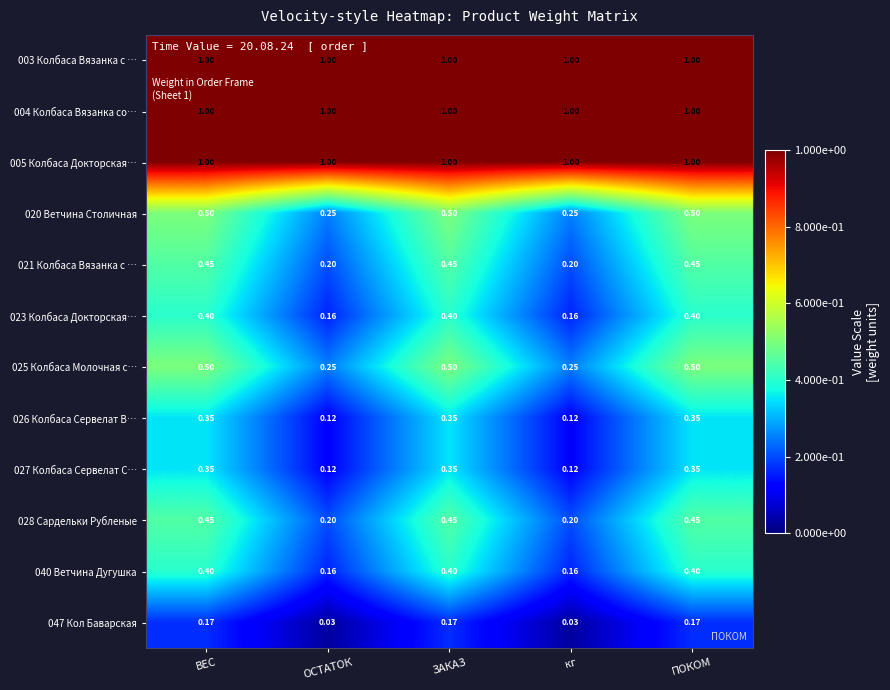

What is the difference between the highest and lowest values at ВЕС?

0.8